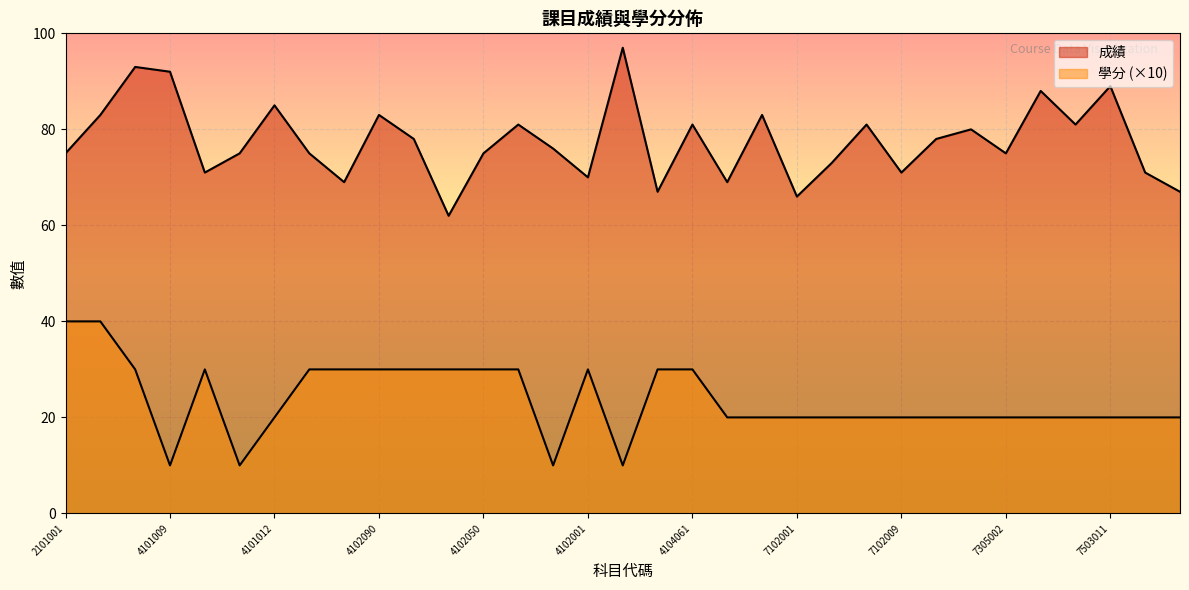

How many interior local valleys does the 成績 series have?

10